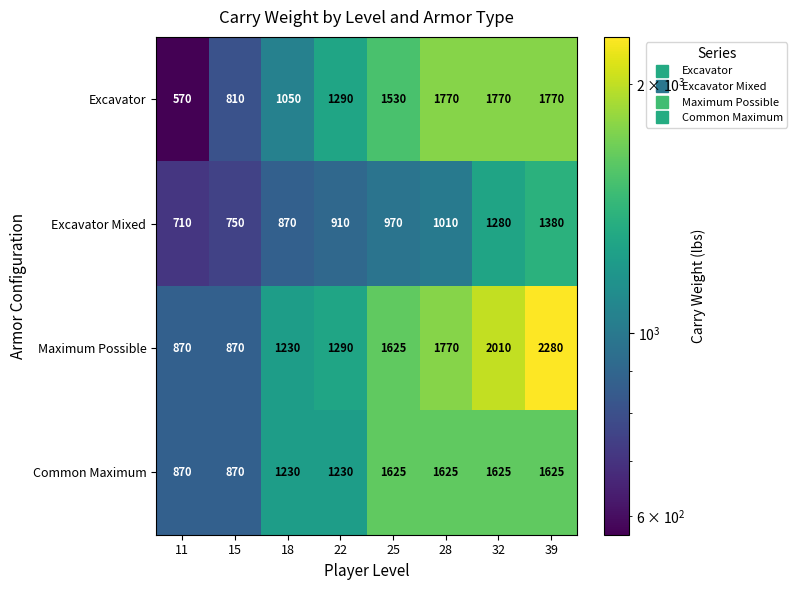

True or false: Maximum Possible has a value of 2901 at 32.

False